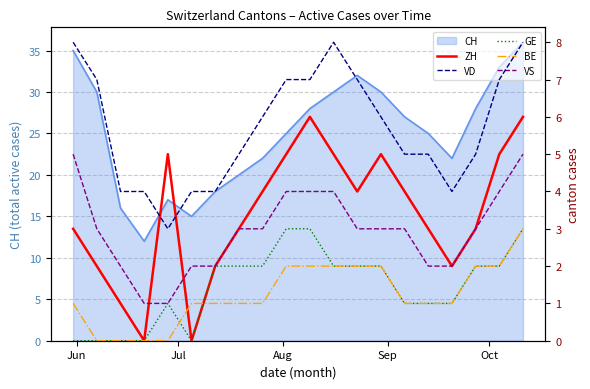

What is the sum of all BE values?

25